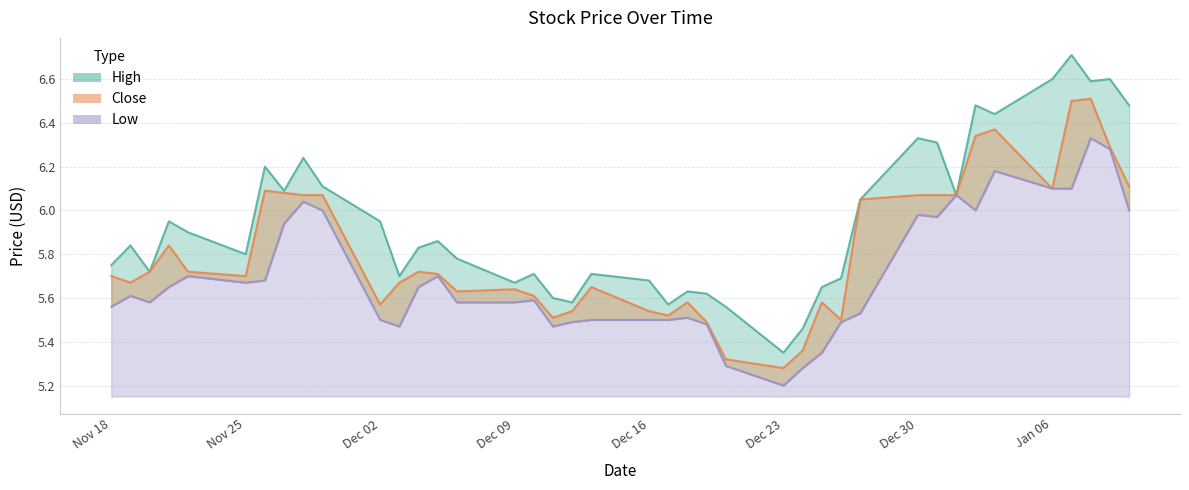

True or false: High and Close cross at least once.

False